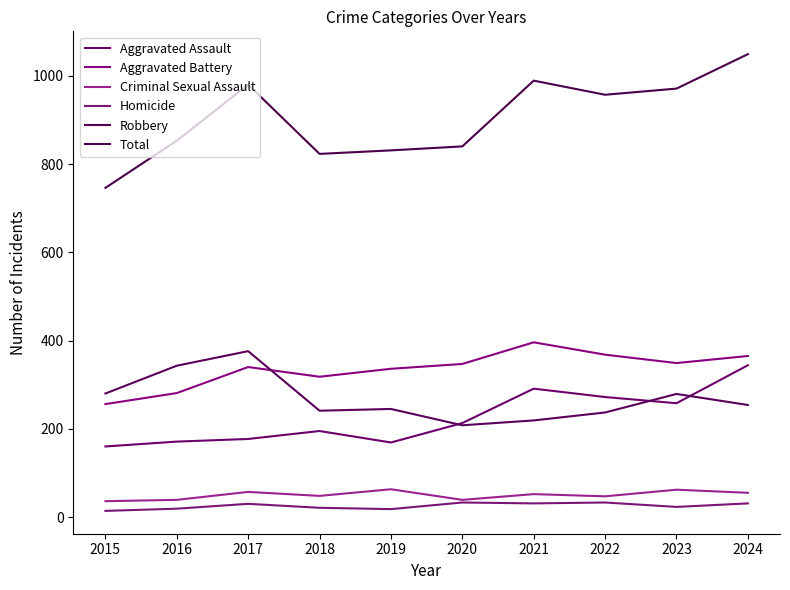

How many lines are shown in the chart?

6